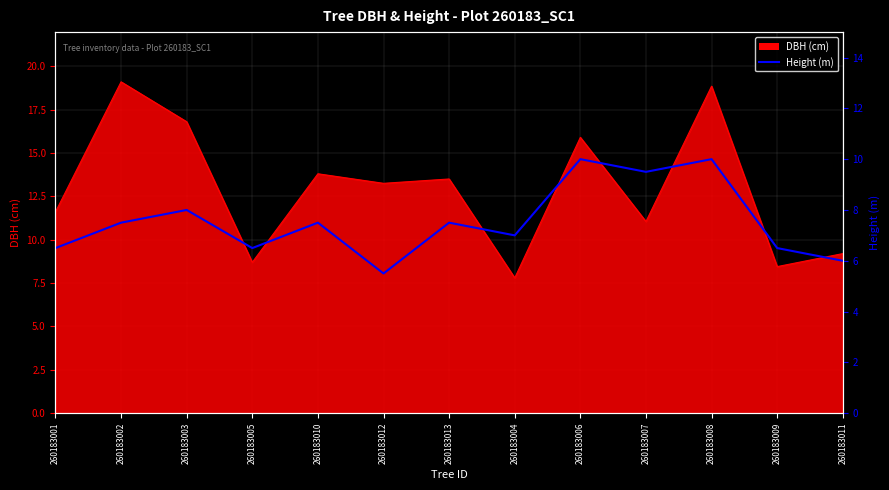

What is the label of the 1st point from the left?

260183001